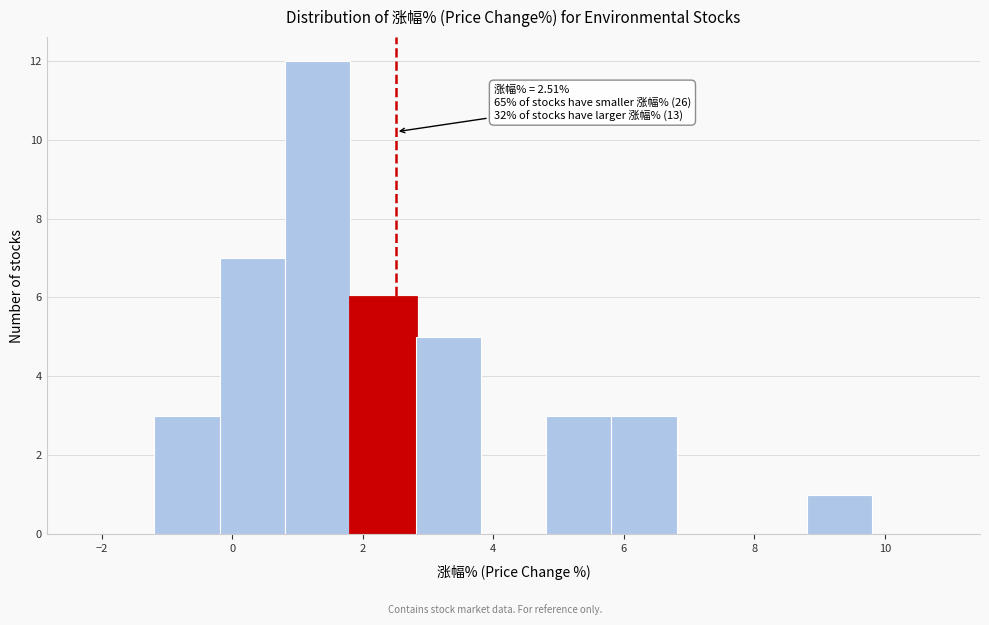

Which range on the x-axis has the tallest bar?

0.8 to 1.8